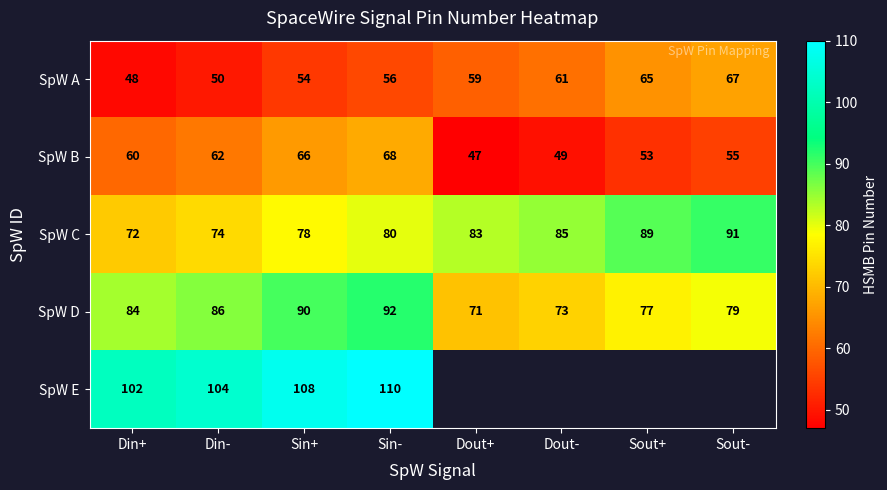

What is the spread (max minus min) of values at Sin+?

54